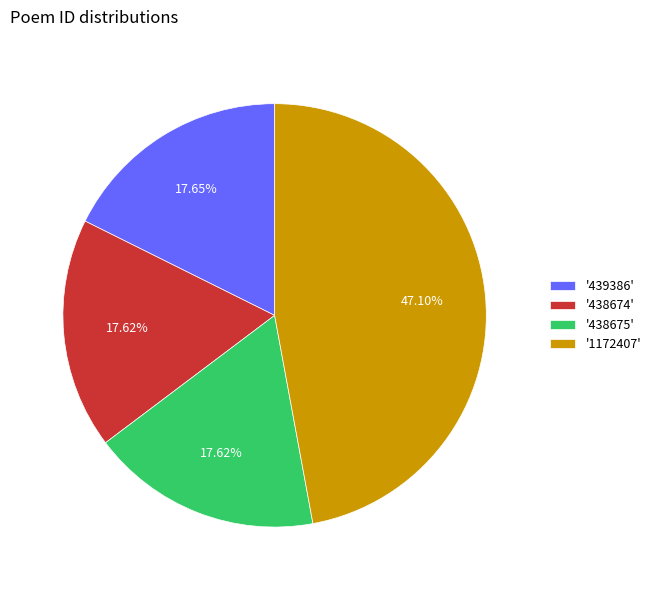

Count the number of slices in the pie.

4